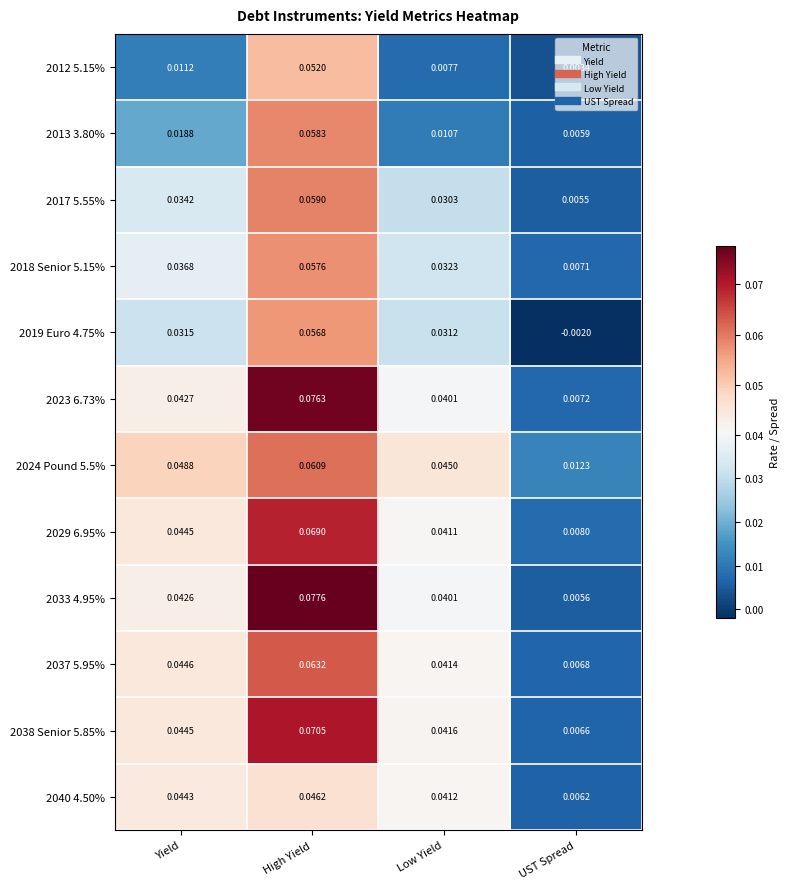

What is the total value across all series at Yield?

0.4